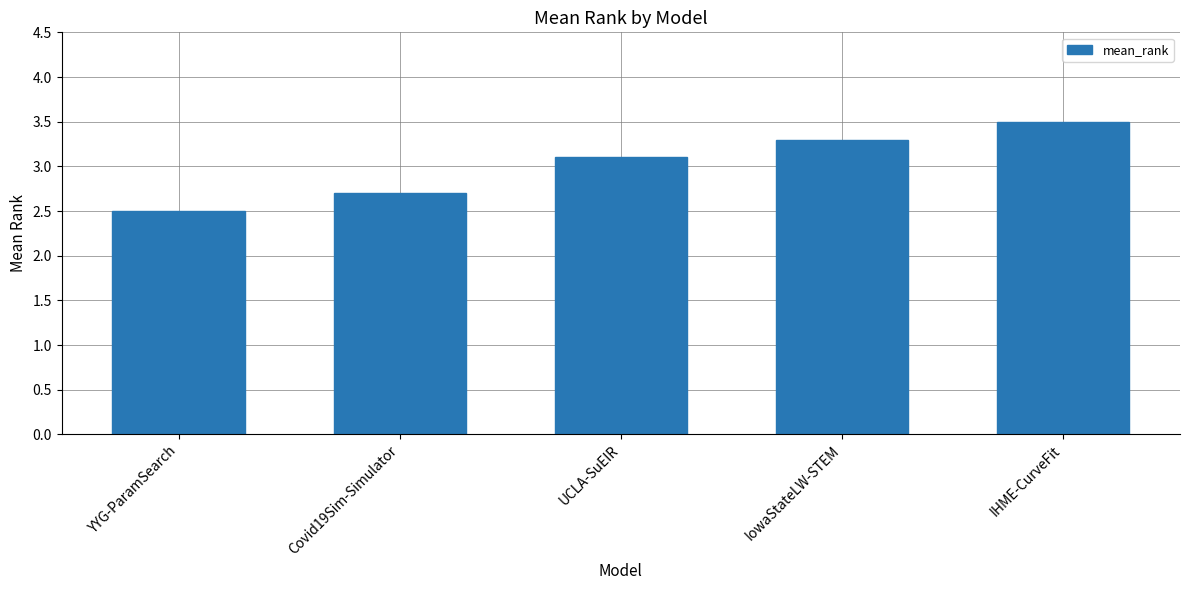

Reading left to right, transcribe all the data shown in this chart.

2.5	2.7	3.1	3.3	3.5